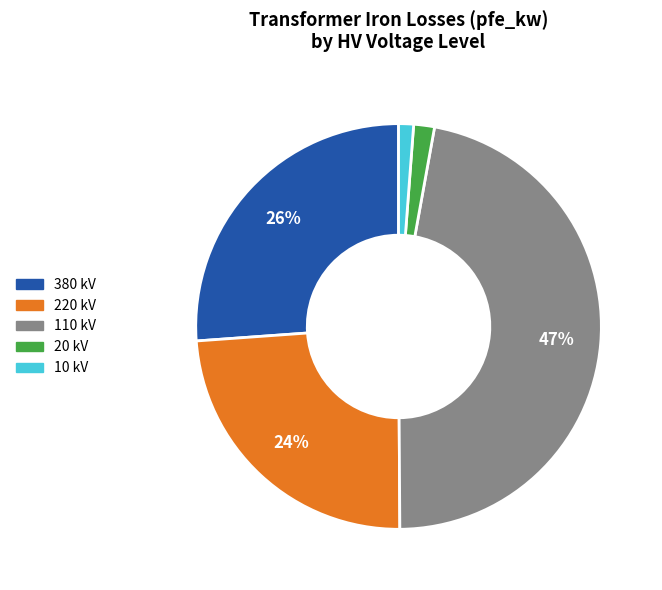

Is there a majority slice in this chart?

No